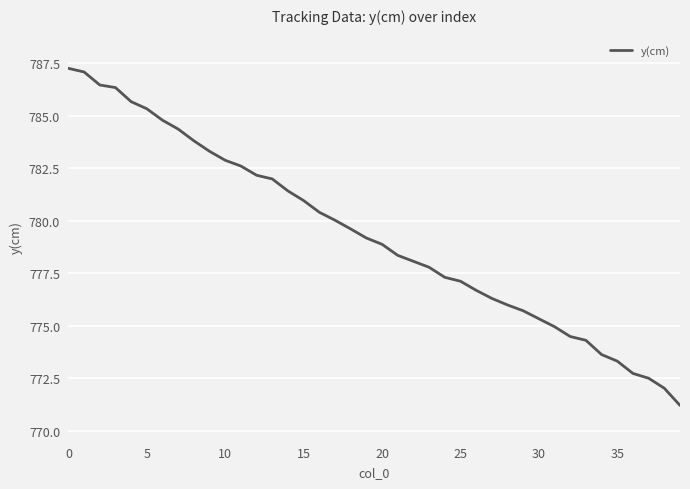

What is the minimum value shown in the chart?

771.2